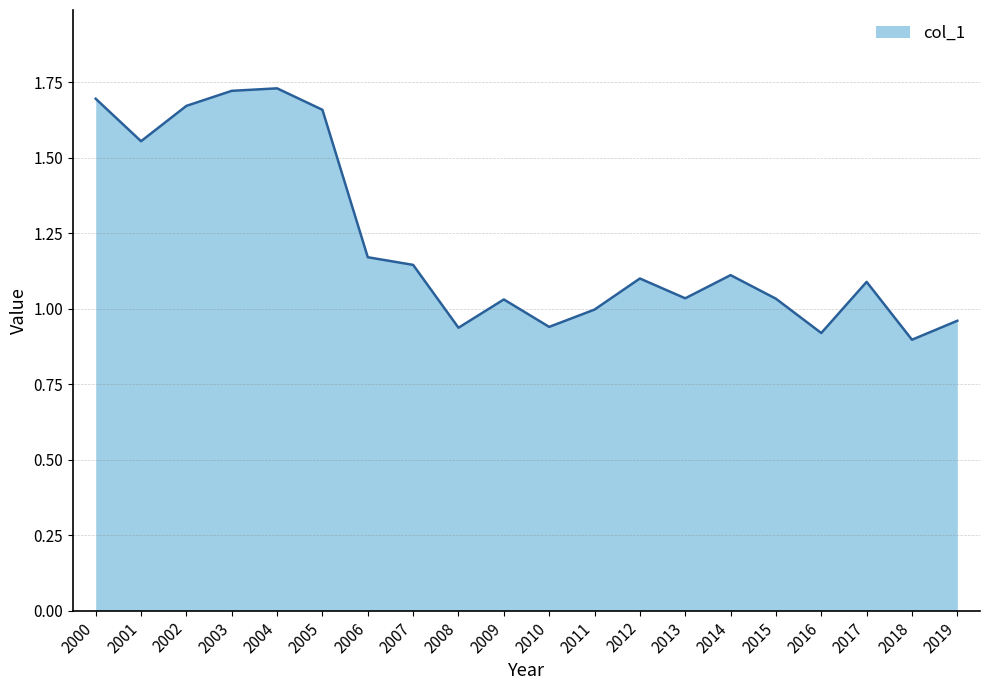

Approximately how many times larger is the value at 2005 compared to 2014?

1.5